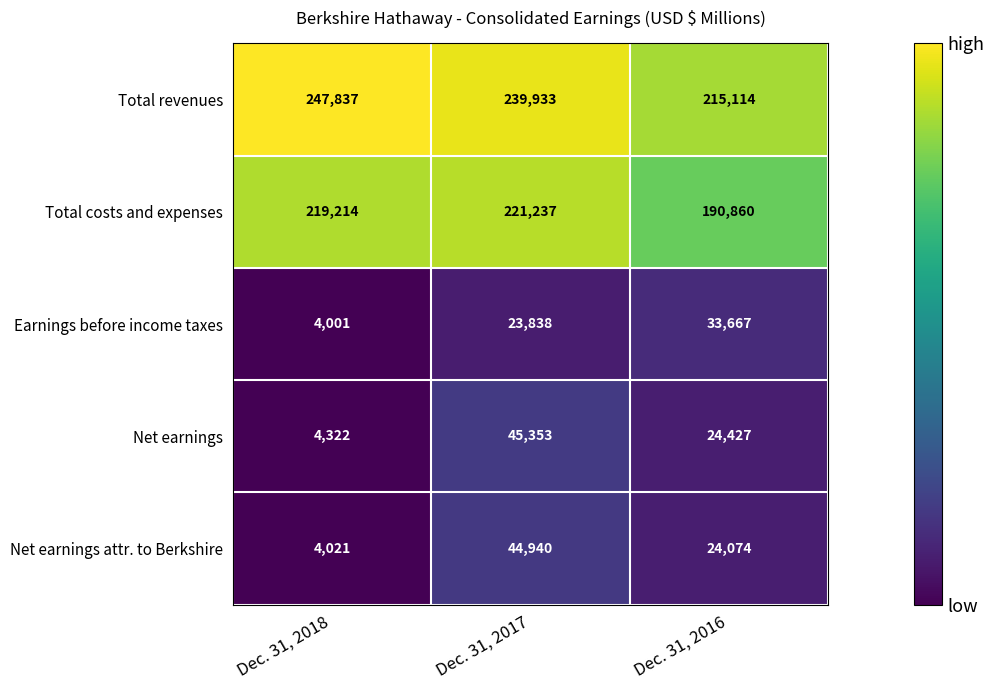

Where is Earnings before income taxes nearest to the value 18834?

Dec. 31, 2017